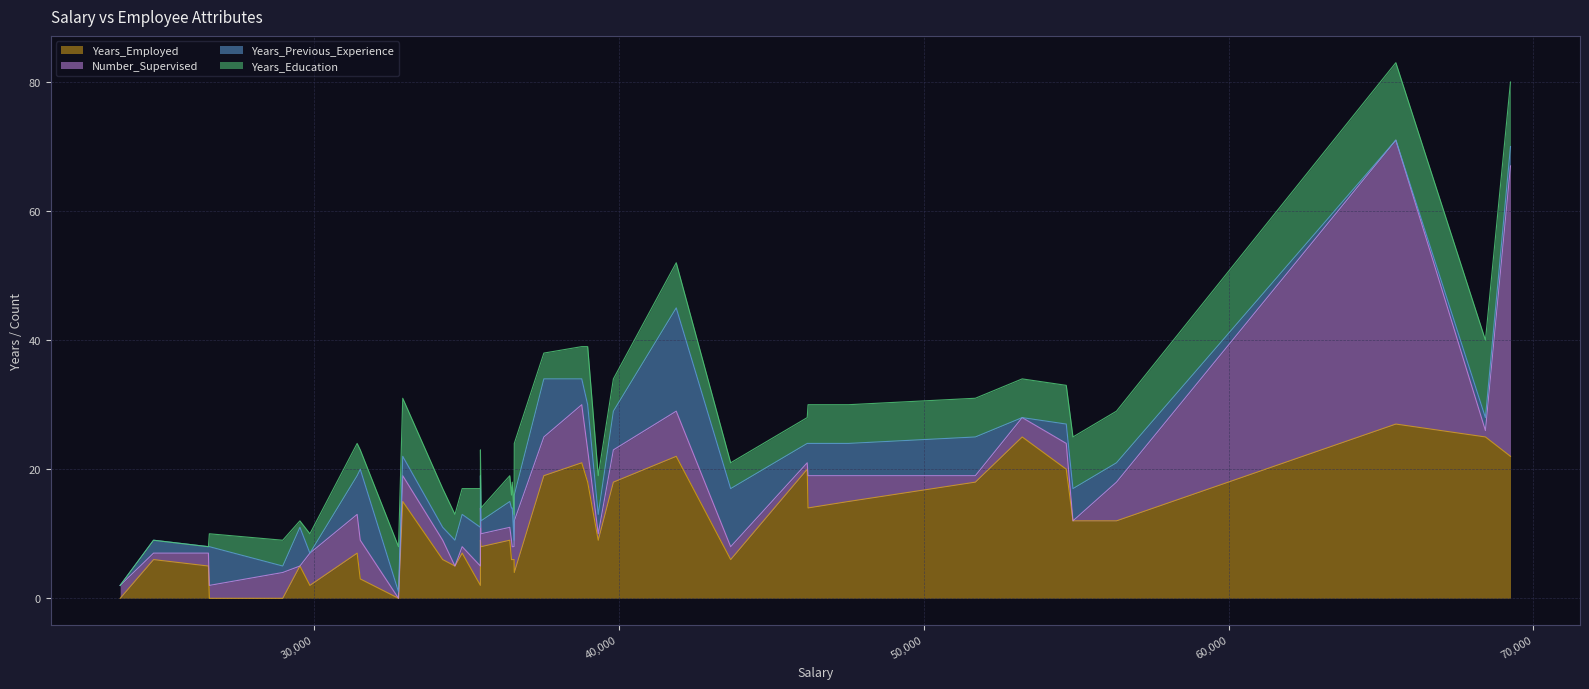

Between 5 and 31, which series saw the biggest shift?

Years_Employed